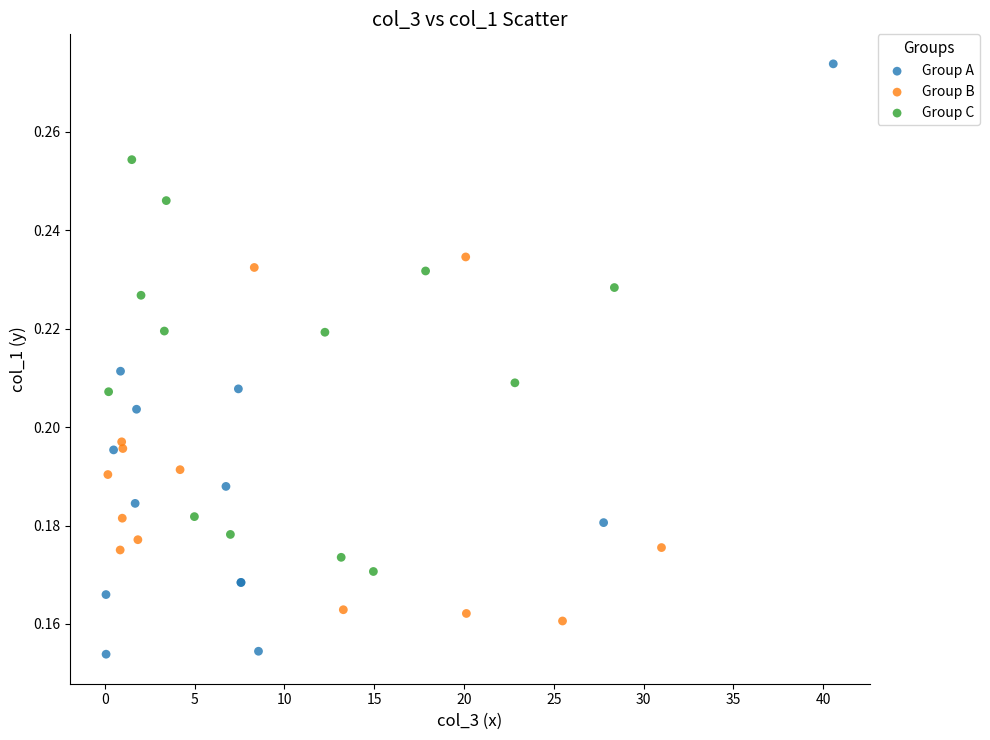

Which series has the widest spread of Y values?

Group A